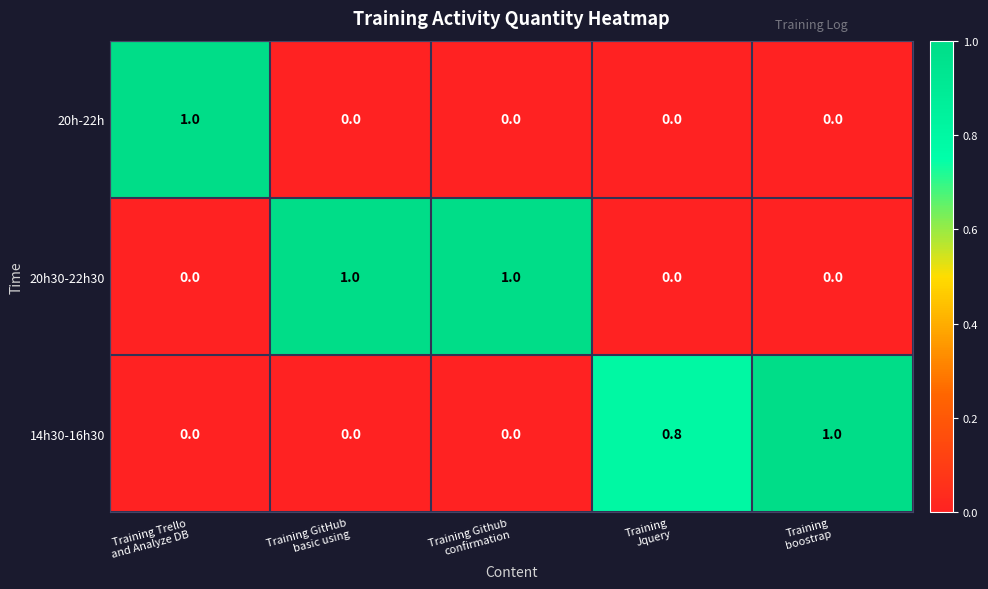

Count the number of data series in this chart.

3